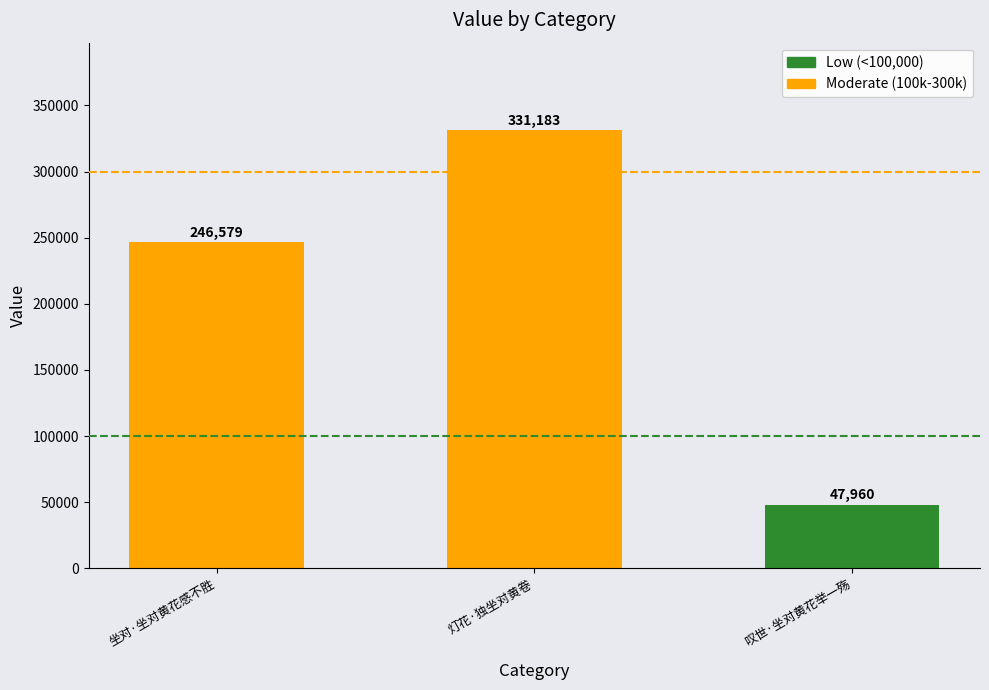

What is the difference between the maximum and second lowest values?

84604